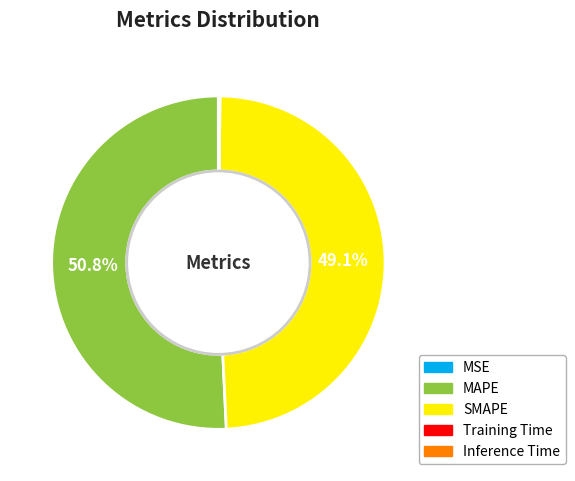

To the nearest percent, what is the combined percentage of MAPE and SMAPE?

100%